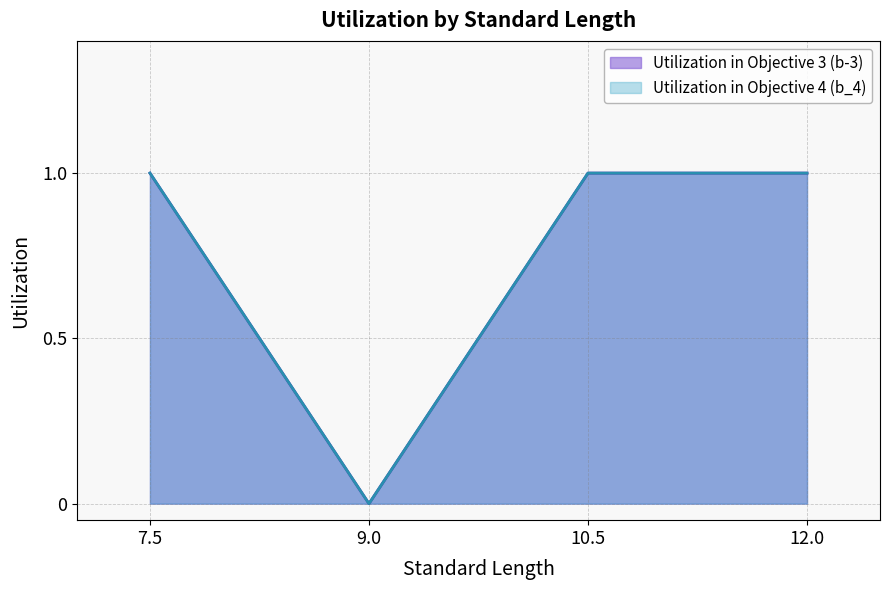

Does the chart have visible grid lines?

Yes